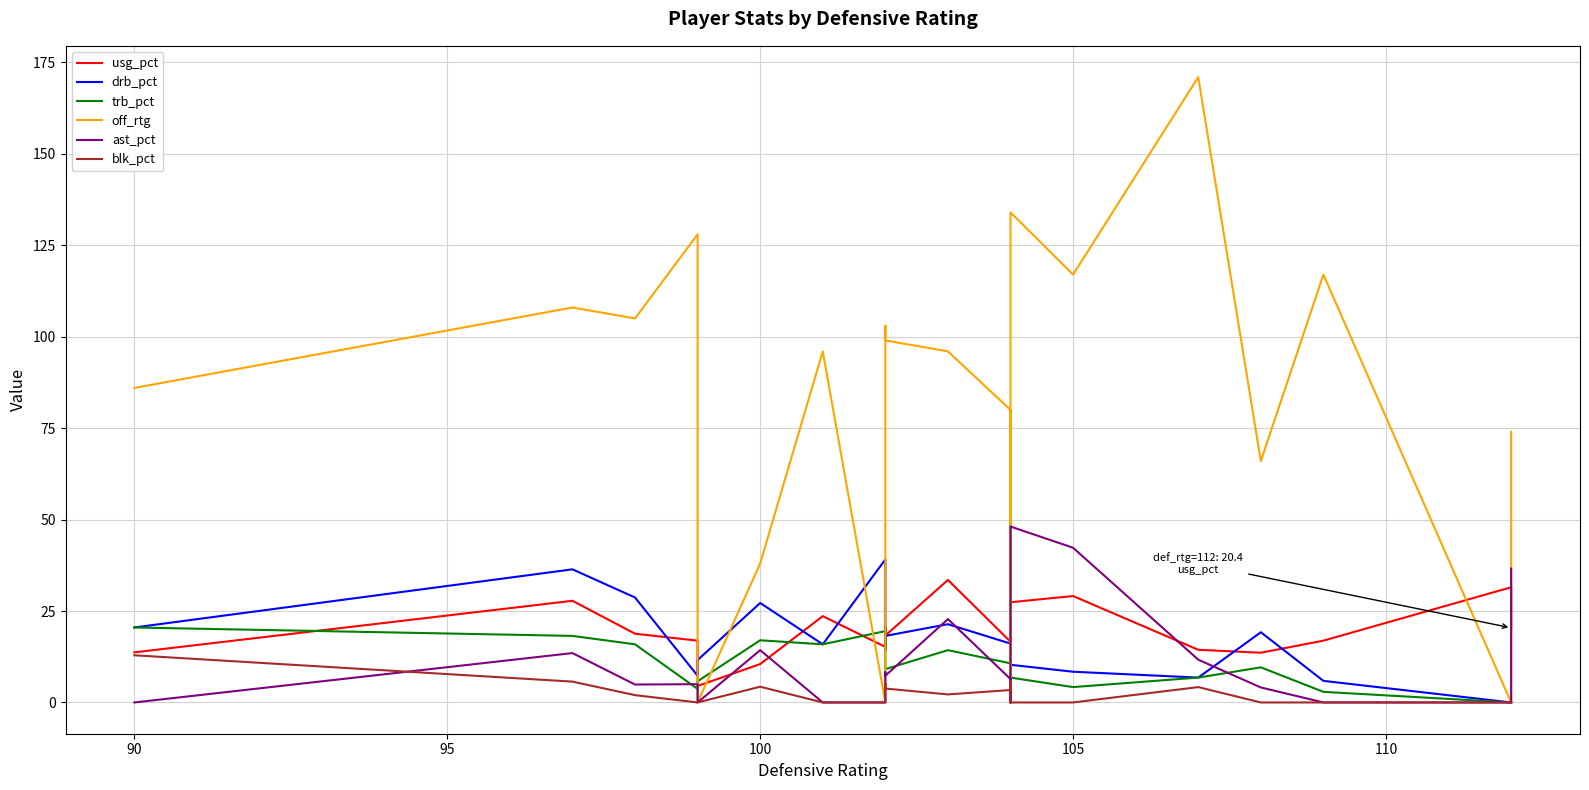

What are all the series names shown in the legend?

usg_pct, drb_pct, trb_pct, off_rtg, ast_pct, blk_pct